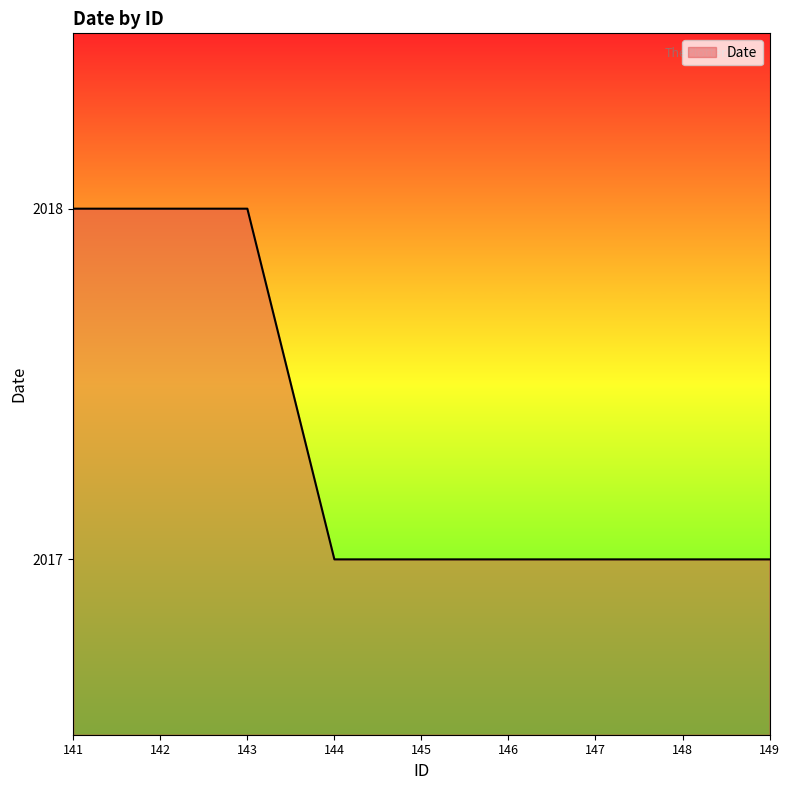

The chart shows a value of 2017 at 144. True or false?

True